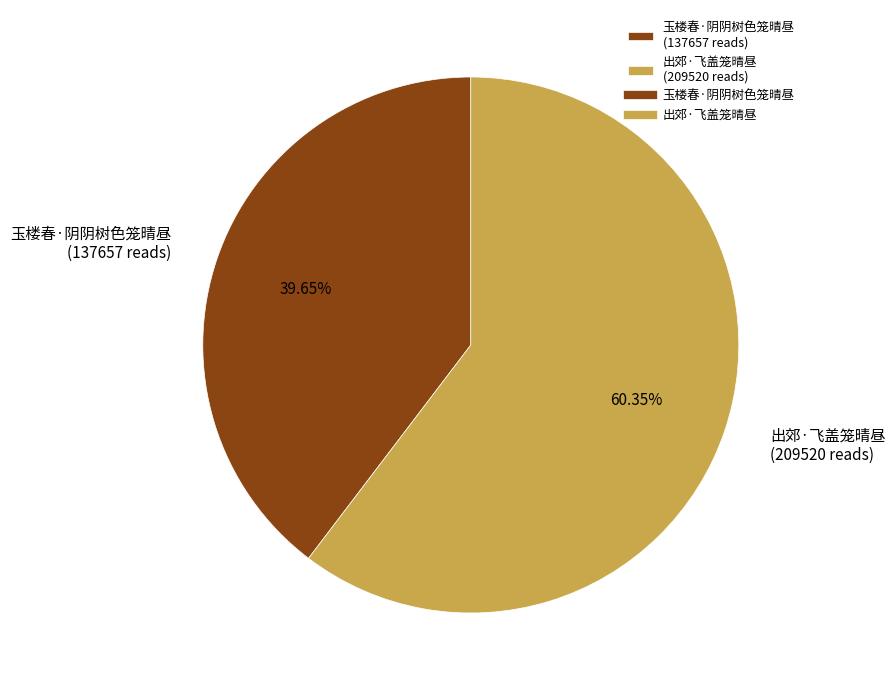

Combined, do 玉楼春·阴阴树色笼晴昼 and 出郊·飞盖笼晴昼 account for over 50%?

Yes